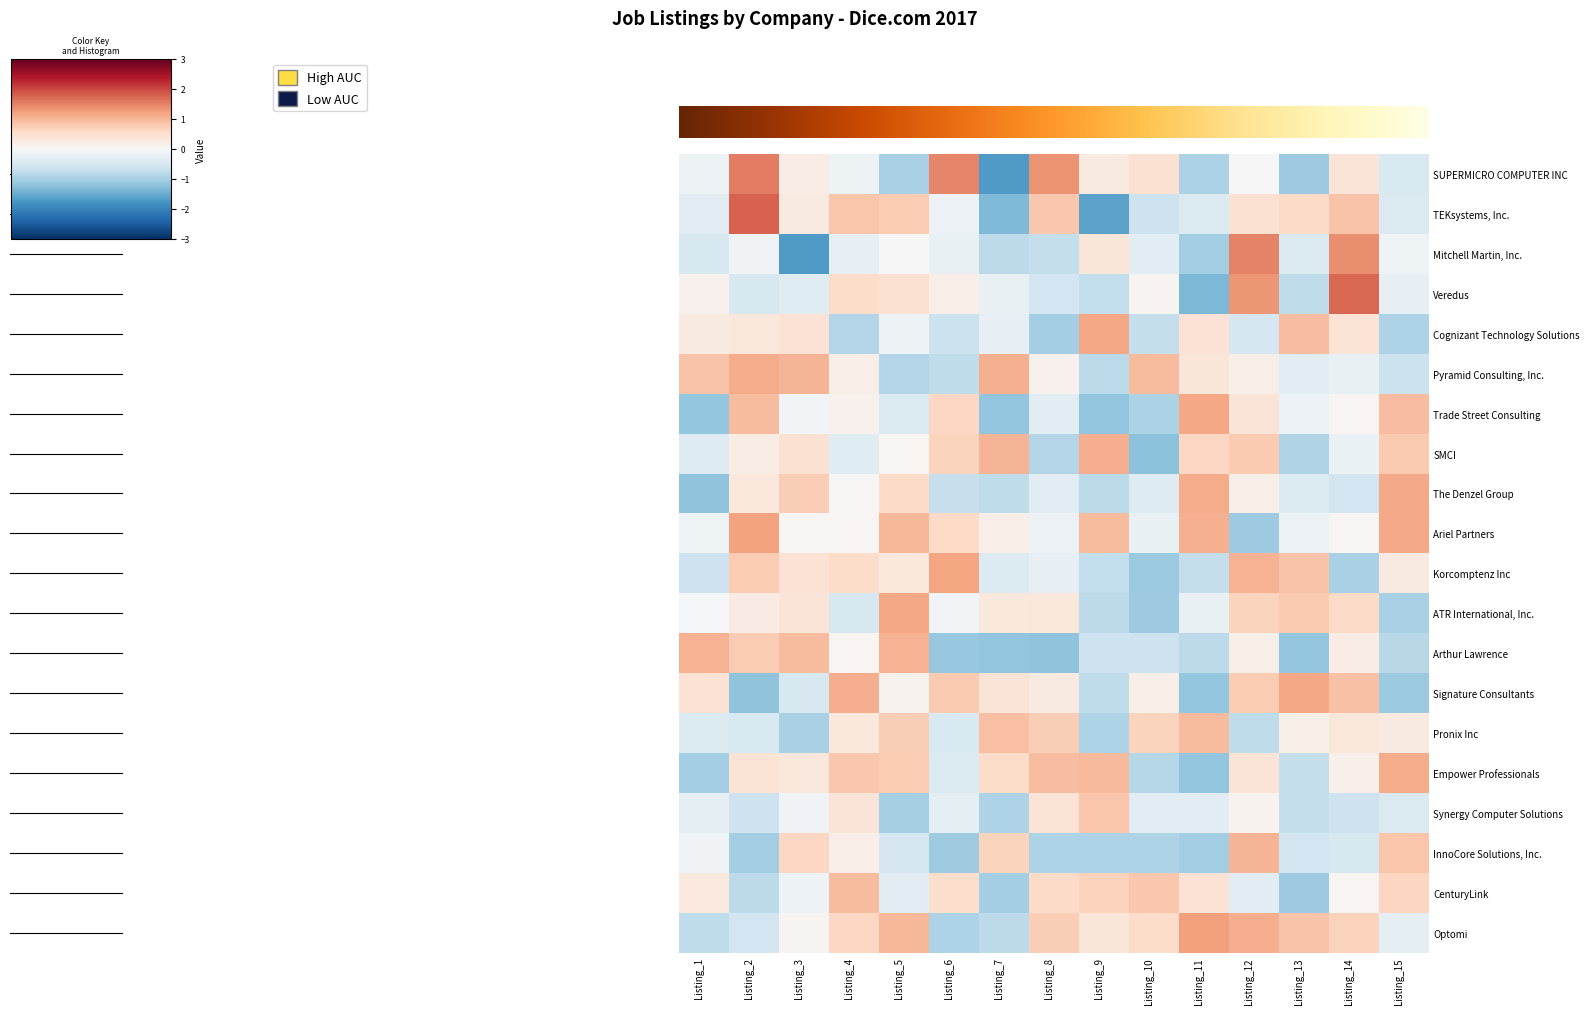

Reading right to left, transcribe all the data shown in this chart.

row_0: -0.5	0.4	-1.1	-0.0	-1.0	0.5	0.3	1.3	-1.7	1.5	-1.0	-0.2	0.2	1.5	-0.2
row_1: -0.4	0.9	0.6	0.5	-0.4	-0.6	-1.6	0.8	-1.3	-0.2	0.8	0.8	0.3	1.8	-0.3
row_2: -0.1	1.4	-0.4	1.5	-1.0	-0.3	0.4	-0.7	-0.8	-0.2	0.0	-0.2	-1.7	-0.1	-0.5
row_3: -0.2	1.7	-0.8	1.3	-1.3	0.1	-0.7	-0.6	-0.2	0.2	0.5	0.6	-0.4	-0.5	0.1
row_4: -0.9	0.4	0.9	-0.5	0.4	-0.7	1.2	-1.0	-0.2	-0.7	-0.1	-0.9	0.4	0.3	0.3
row_5: -0.7	-0.2	-0.3	0.2	0.4	1.0	-0.8	0.1	1.1	-0.8	-0.9	0.2	1.0	1.1	0.9
row_6: 0.9	0.1	-0.2	0.4	1.2	-0.9	-1.2	-0.3	-1.2	0.6	-0.4	0.1	-0.1	0.9	-1.2
row_7: 0.8	-0.2	-0.9	0.8	0.6	-1.2	1.1	-0.9	1.0	0.7	0.0	-0.4	0.5	0.2	-0.4
row_8: 1.1	-0.6	-0.4	0.2	1.1	-0.4	-0.8	-0.3	-0.8	-0.7	0.6	0.0	0.7	0.3	-1.2
row_9: 1.1	0.0	-0.2	-1.1	1.1	-0.2	0.9	-0.2	0.2	0.6	1.0	0.1	0.0	1.2	-0.1
row_10: 0.3	-1.0	0.9	1.0	-0.7	-1.1	-0.7	-0.3	-0.4	1.2	0.3	0.5	0.4	0.8	-0.6
row_11: -1.0	0.6	0.8	0.7	-0.2	-1.1	-0.8	0.3	0.3	-0.1	1.2	-0.5	0.4	0.2	-0.1
row_12: -0.8	0.2	-1.2	0.2	-0.8	-0.6	-0.6	-1.2	-1.2	-1.1	1.0	0.1	0.9	0.8	1.0
row_13: -1.1	0.9	1.2	0.8	-1.2	0.2	-0.8	0.3	0.4	0.8	0.1	1.1	-0.5	-1.2	0.4
row_14: 0.3	0.3	0.2	-0.8	1.0	0.7	-0.9	0.7	0.9	-0.5	0.7	0.3	-1.0	-0.5	-0.4
row_15: 1.1	0.2	-0.7	0.4	-1.2	-0.8	1.0	0.9	0.6	-0.4	0.8	0.8	0.3	0.4	-1.0
row_16: -0.4	-0.6	-0.7	0.1	-0.3	-0.3	0.8	0.4	-0.9	-0.3	-1.0	0.4	-0.1	-0.6	-0.3
row_17: 0.8	-0.5	-0.6	1.0	-1.0	-0.9	-0.9	-0.9	0.7	-1.1	-0.5	0.2	0.6	-1.0	-0.1
row_18: 0.6	0.0	-1.1	-0.3	0.4	0.8	0.7	0.6	-1.0	0.5	-0.3	1.0	-0.2	-0.8	0.3
row_19: -0.3	0.7	0.9	1.1	1.2	0.6	0.4	0.7	-0.8	-0.9	1.0	0.6	0.1	-0.6	-0.8